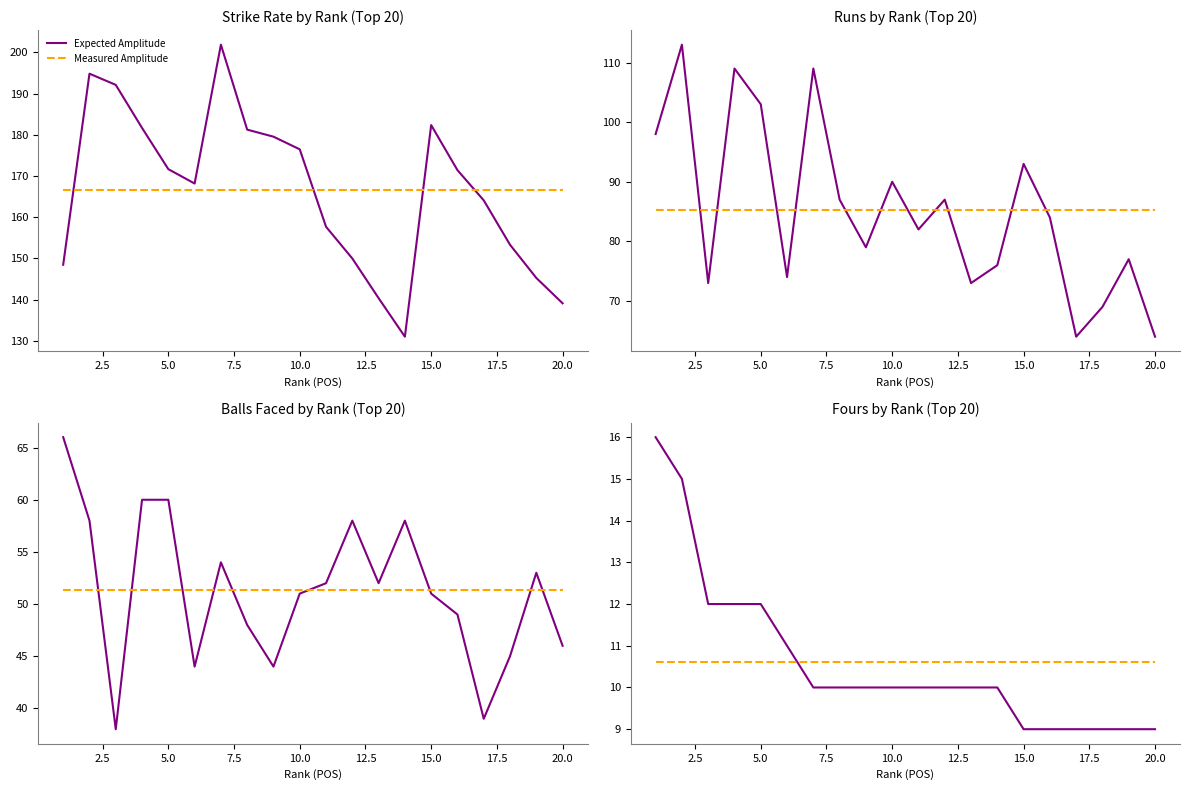

Which category has the lowest value in the Expected Amplitude series?

15.0